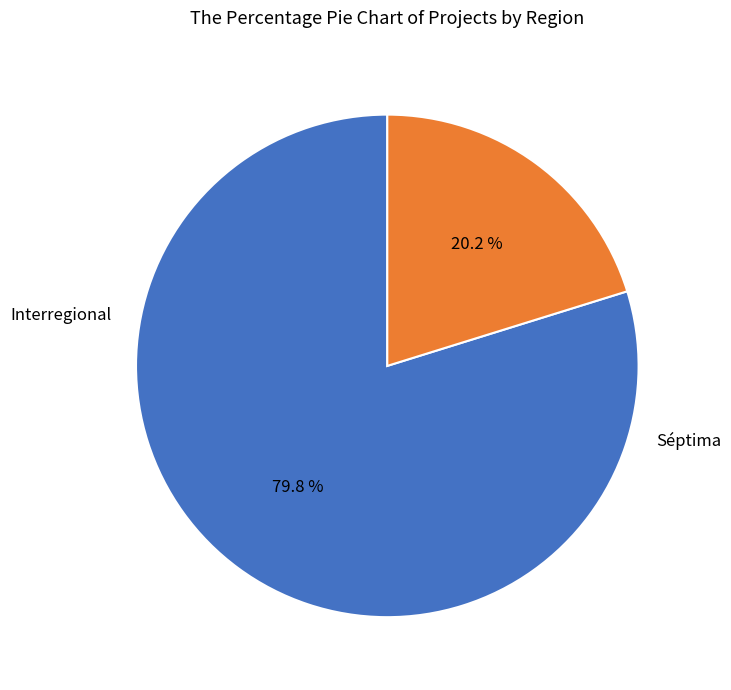

Is there any slice that represents more than half of the pie?

Yes